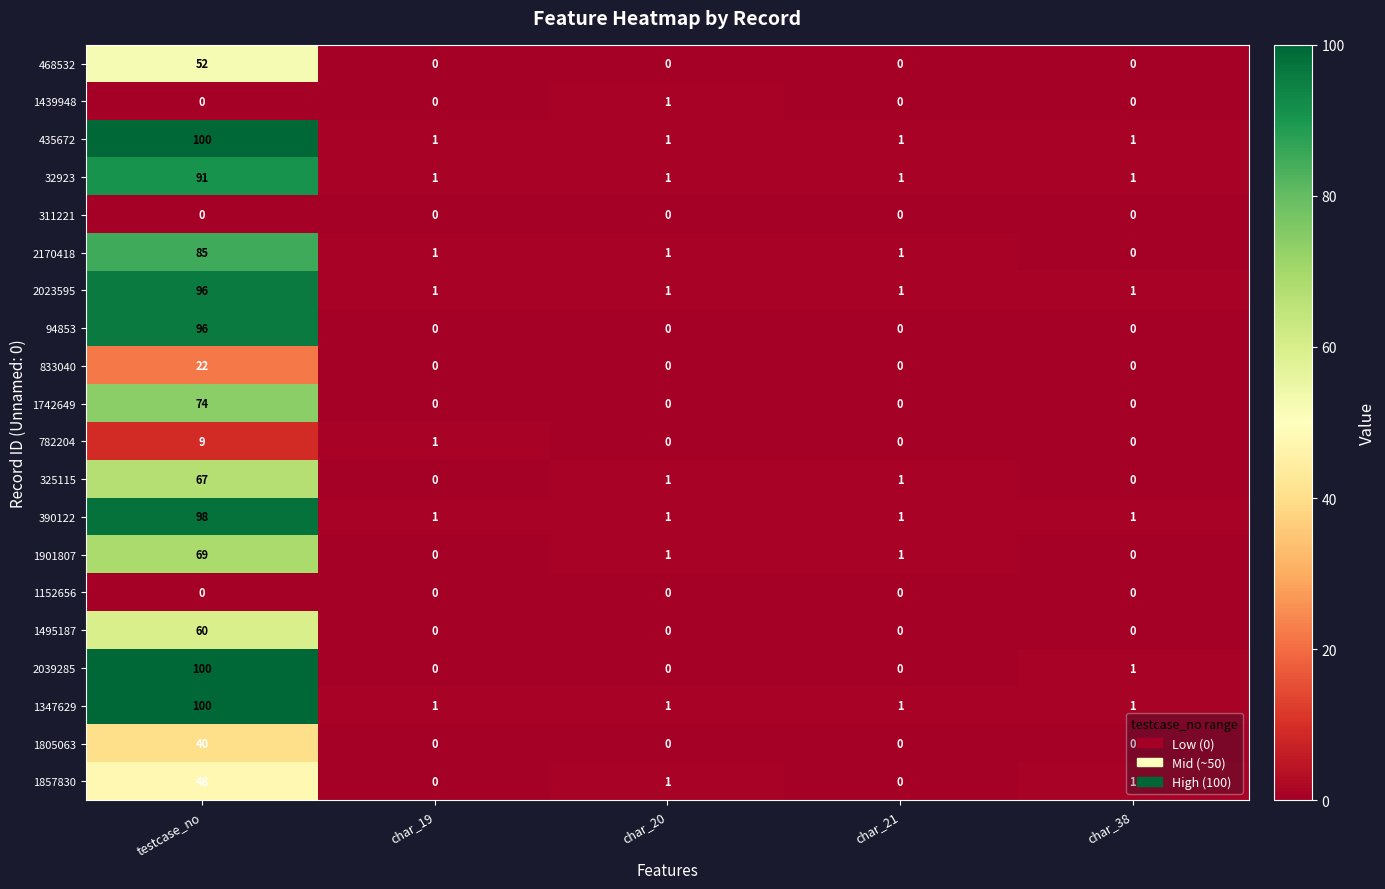

What is the difference between the maximum and minimum values in the 325115 series?

67